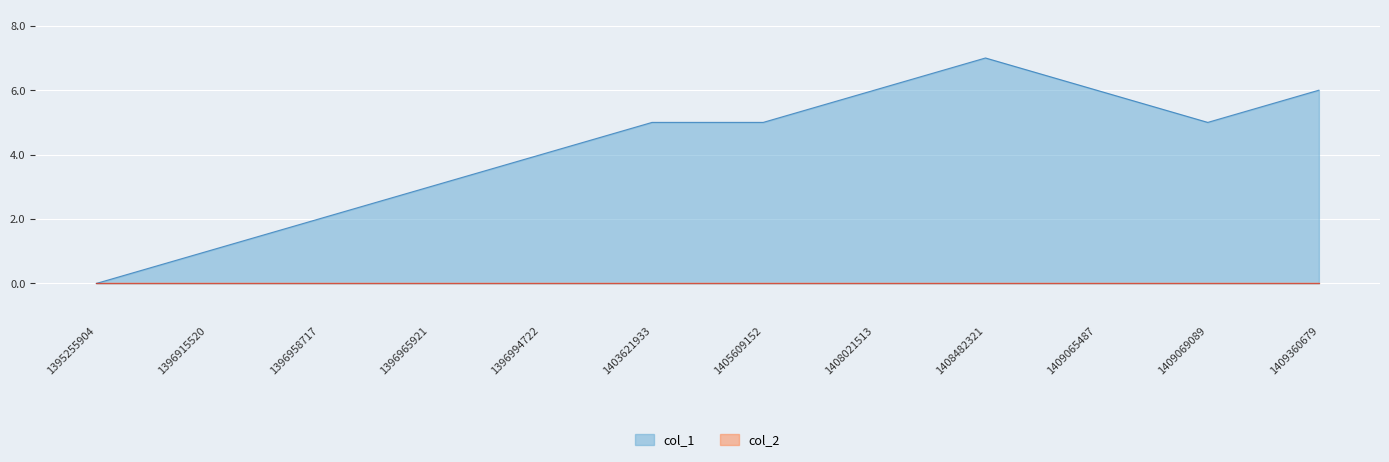

Where does the data first go above 5?

1408021513